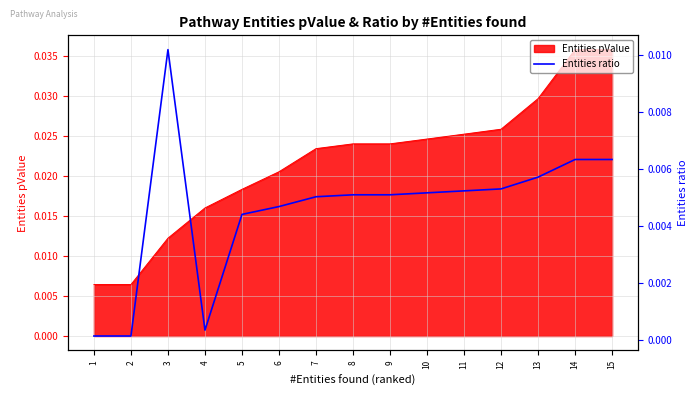

At which category does the chart reach its minimum across all series?

1